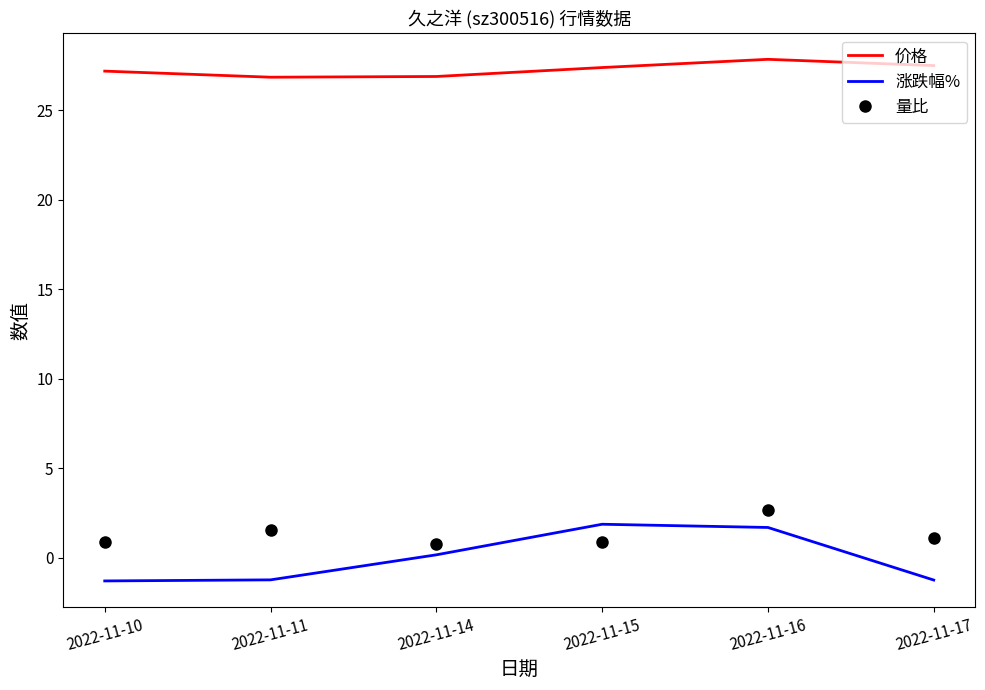

The value of 价格 at 2022-11-17 is 37.3. True or false?

False